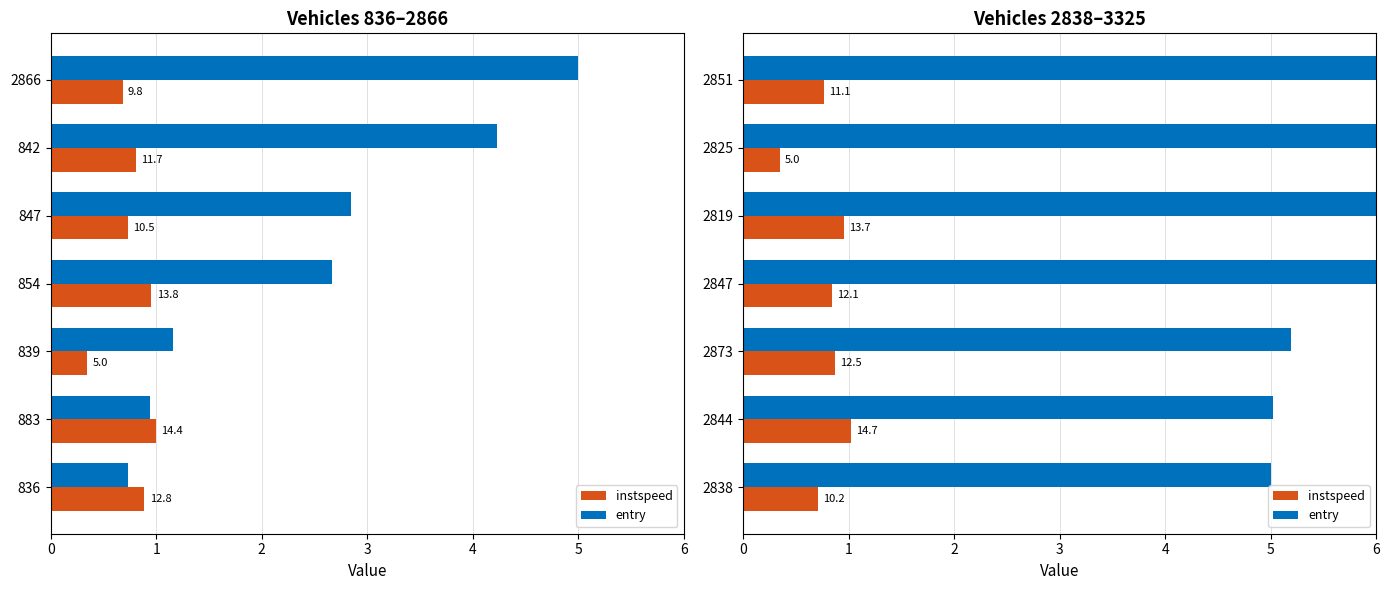

What is the average value of the entry series?

6.2